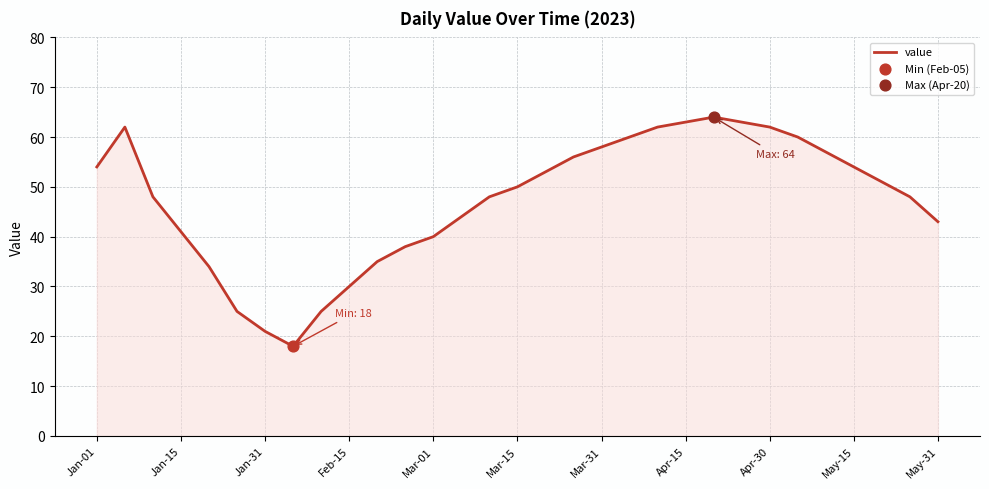

What is the smallest value displayed?

18